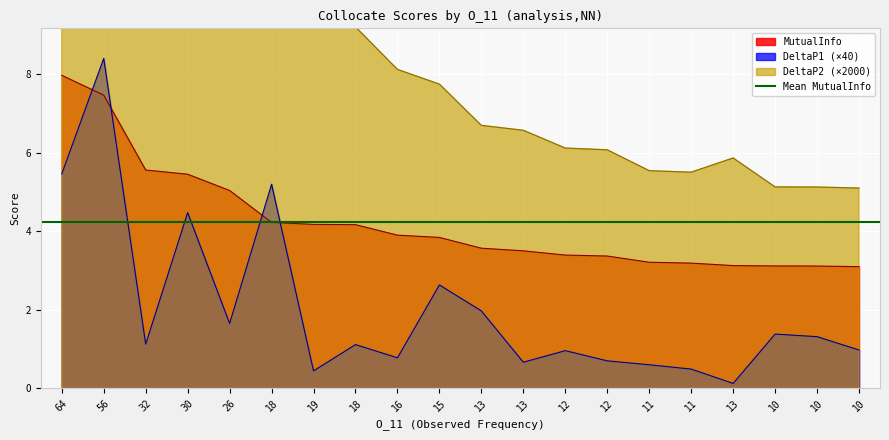

Is the value of DeltaP1 at 10 greater than the value of DeltaP2 at 13?

No